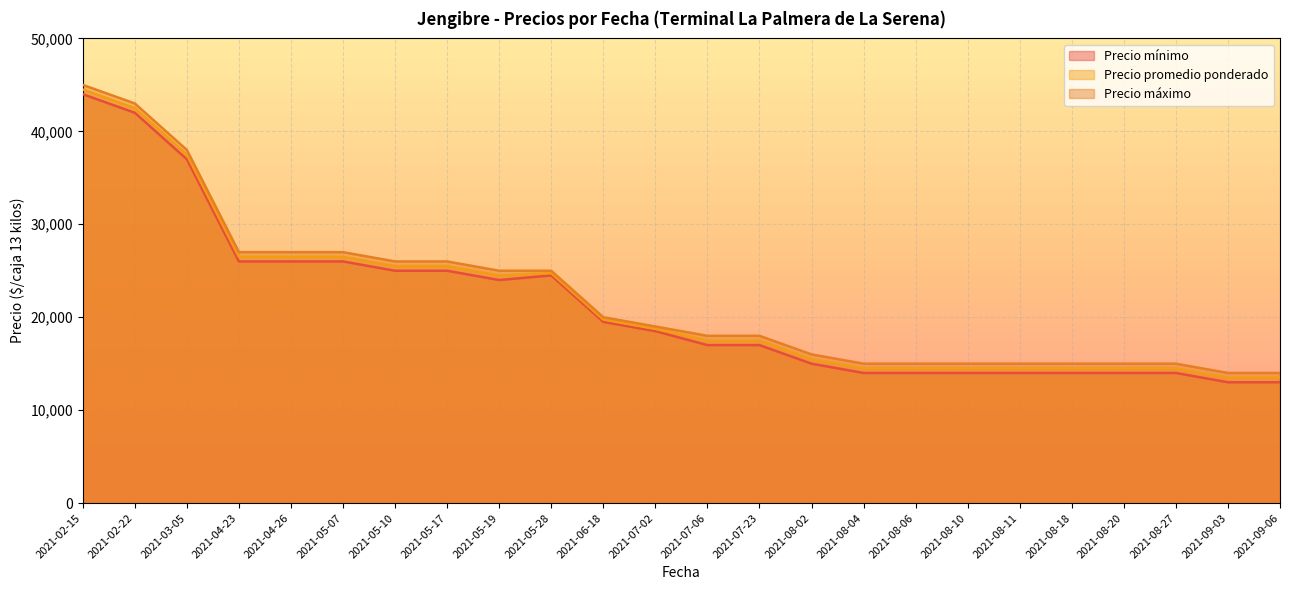

Which series has the largest total across all categories?

Precio máximo